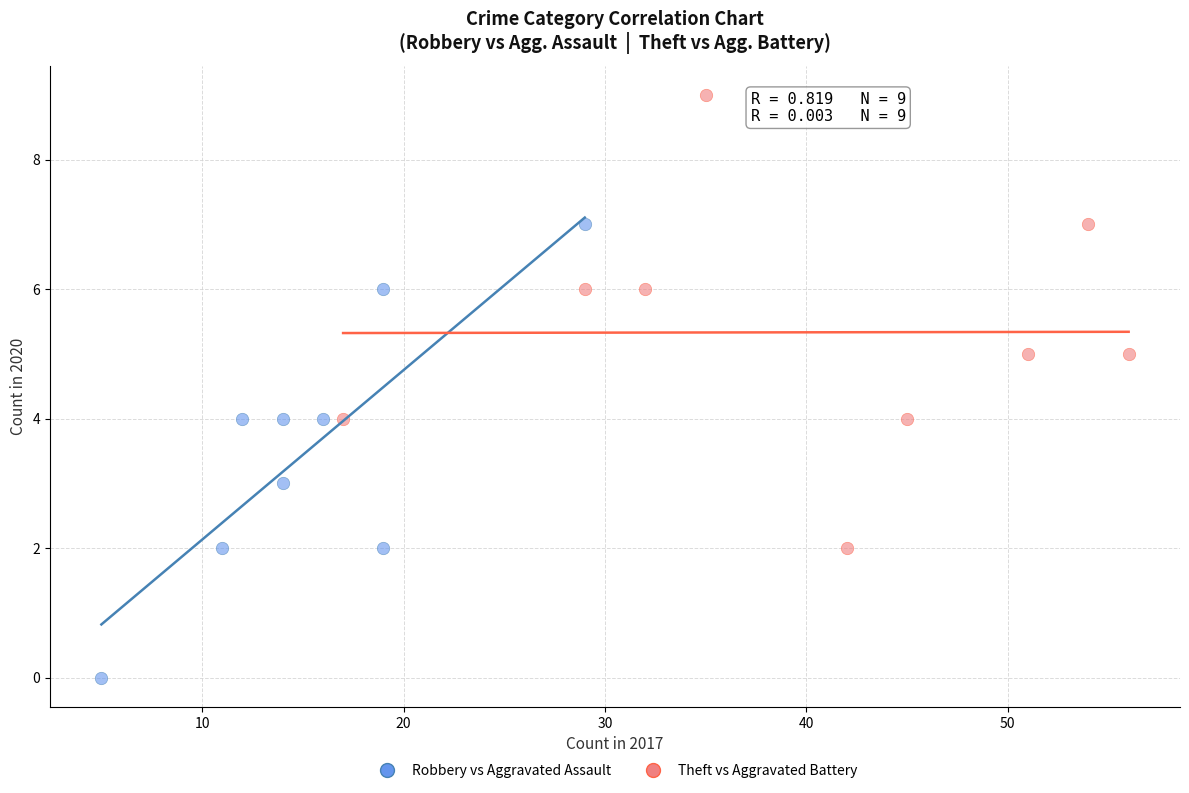

Which series contains the lowest Y value?

Robbery vs Aggravated Assault